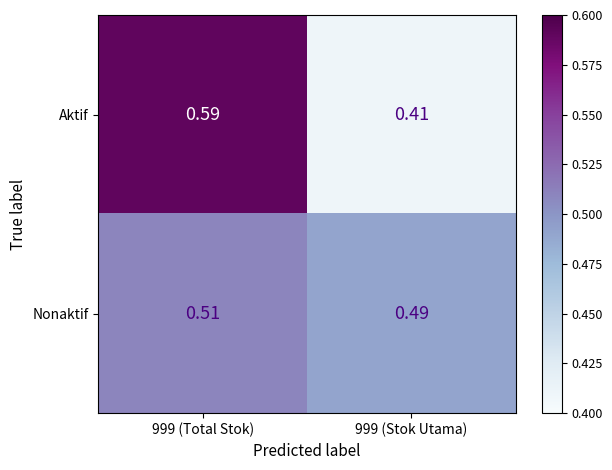

List the series in order of their peak value, highest first.

Aktif, Nonaktif